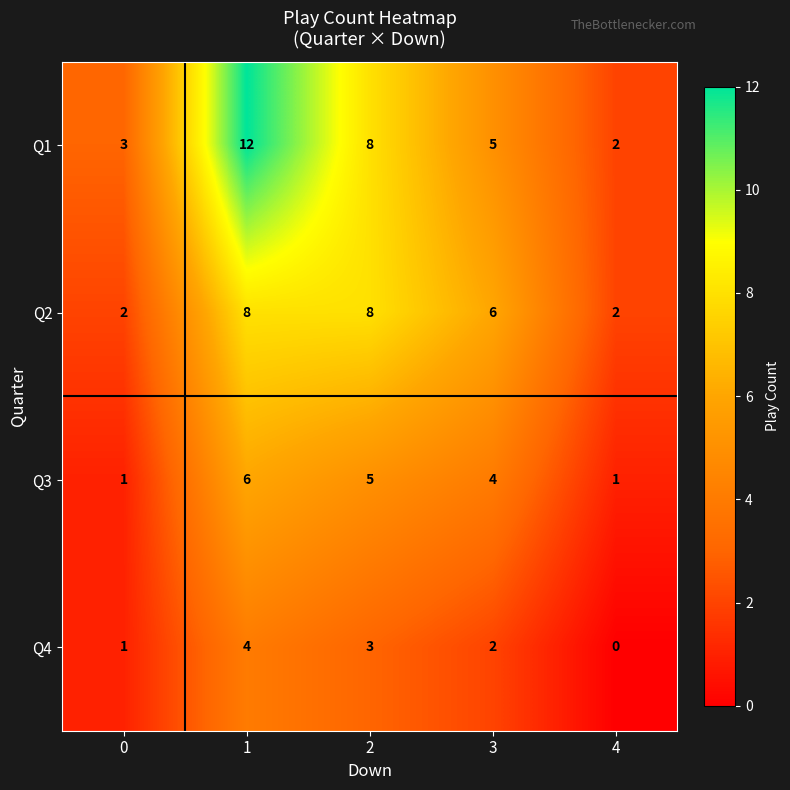

What is the average value of the Q1 series?

6